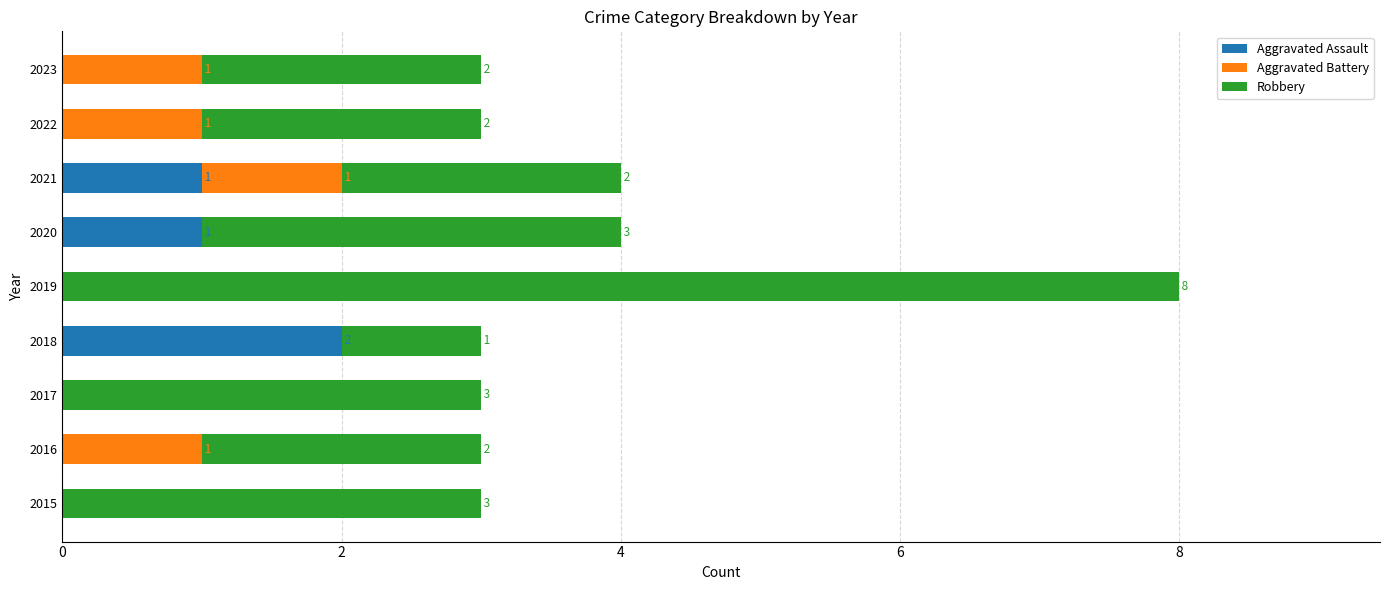

How many Aggravated Assault values are between 0 and 1?

8